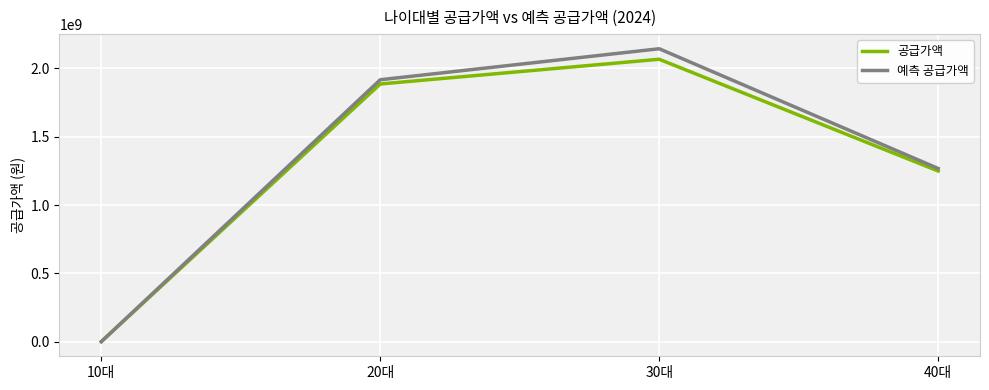

How many positive values does the 공급가액 series have?

3